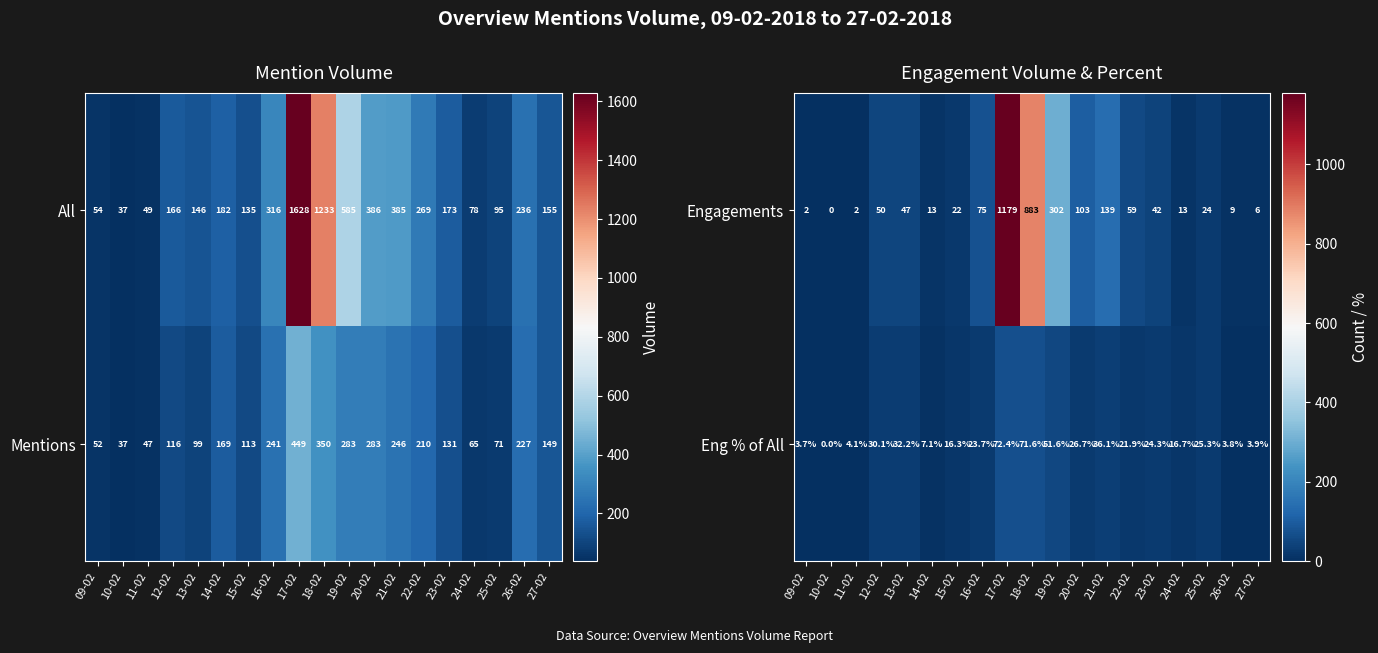

The Engagements series shows 9.5 at 27-02. True or false?

False